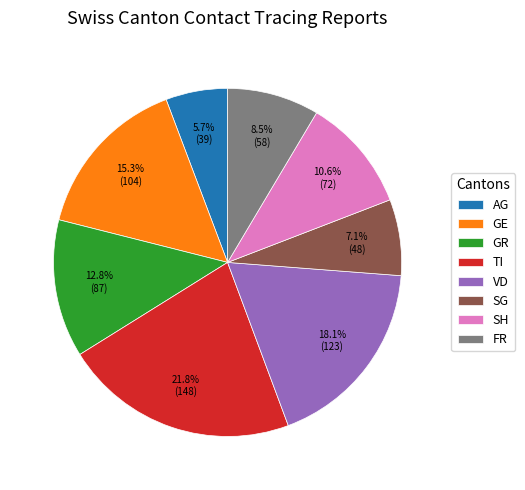

Which category has the biggest portion of the pie?

TI